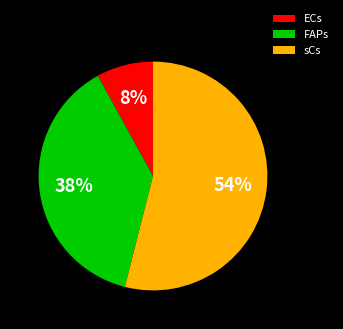

Which has a higher value, FAPs or ECs?

FAPs